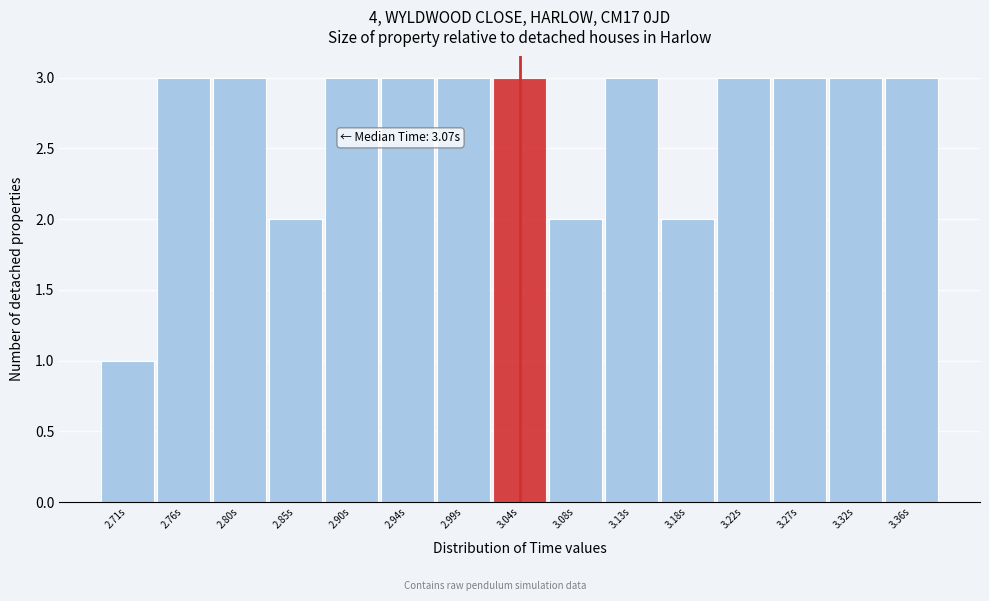

Reading left to right, transcribe all the data shown in this chart.

2.71s=1	2.76s=3	2.80s=3	2.85s=2	2.90s=3	2.94s=3	2.99s=3	3.04s=3	3.08s=2	3.13s=3	3.18s=2	3.22s=3	3.27s=3	3.32s=3	3.36s=3